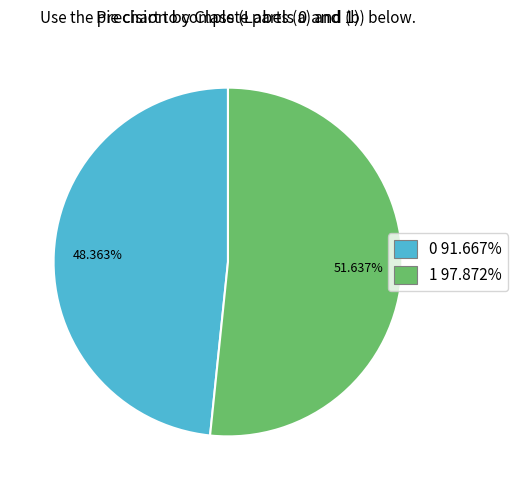

Does any single category account for the majority?

Yes